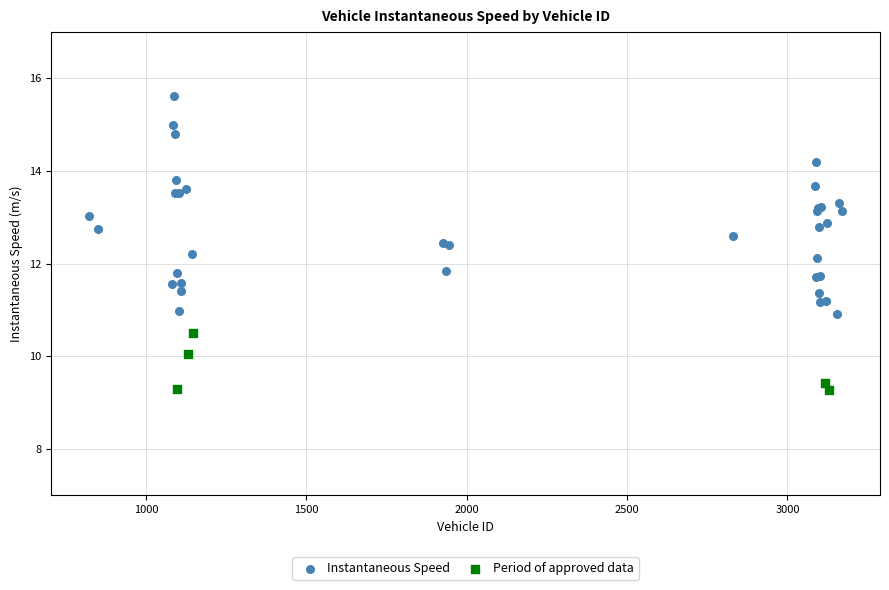

Which series reaches the maximum Y coordinate?

Instantaneous Speed